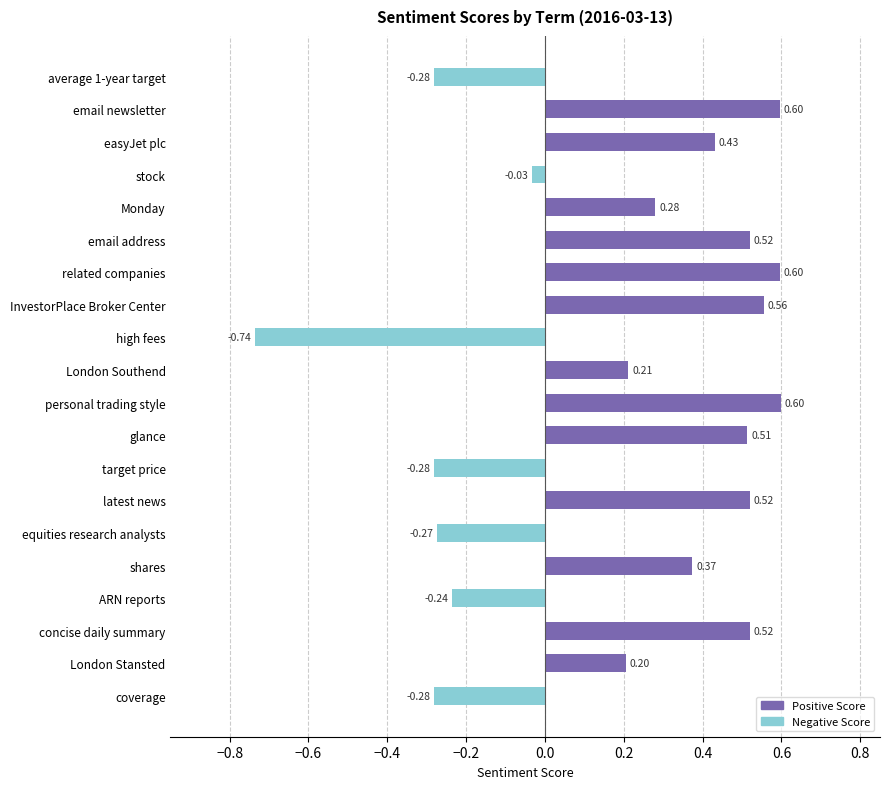

What is the difference between the second highest and minimum values?

1.3